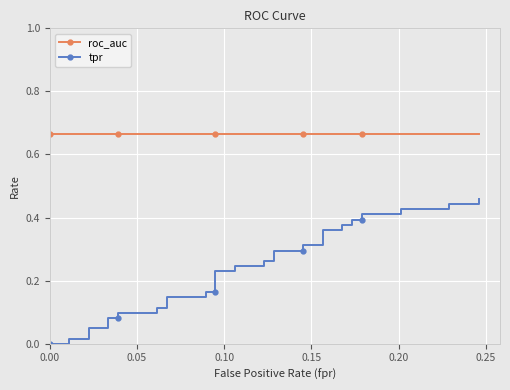

How many data points does each series have?

40